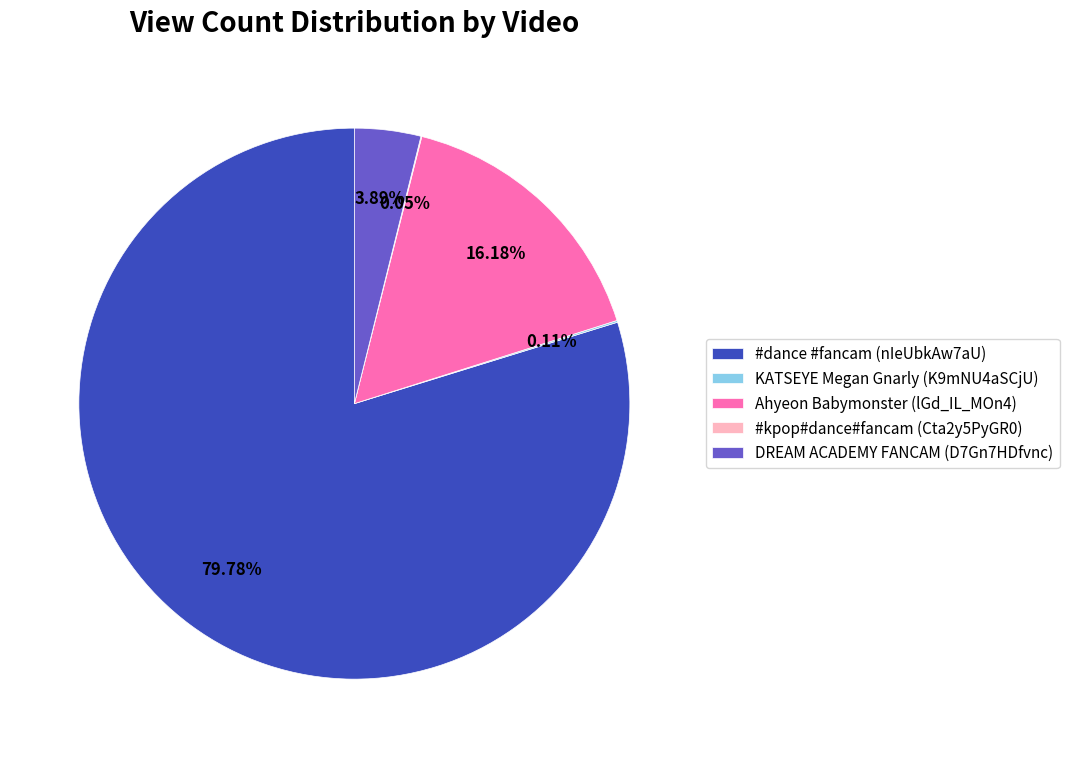

To the nearest percent, what percentage of the pie is #dance #fancam (nIeUbkAw7aU)?

80%